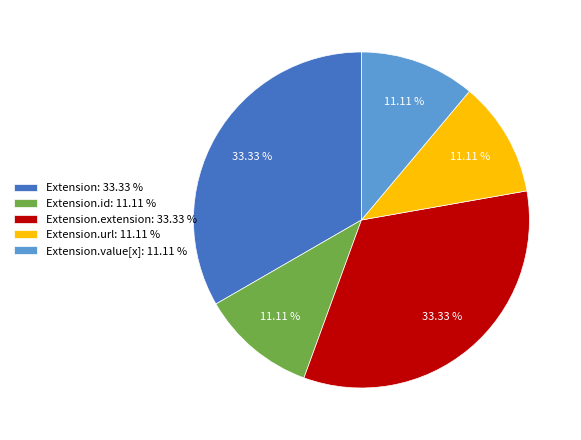

How many slices are in this pie chart?

5